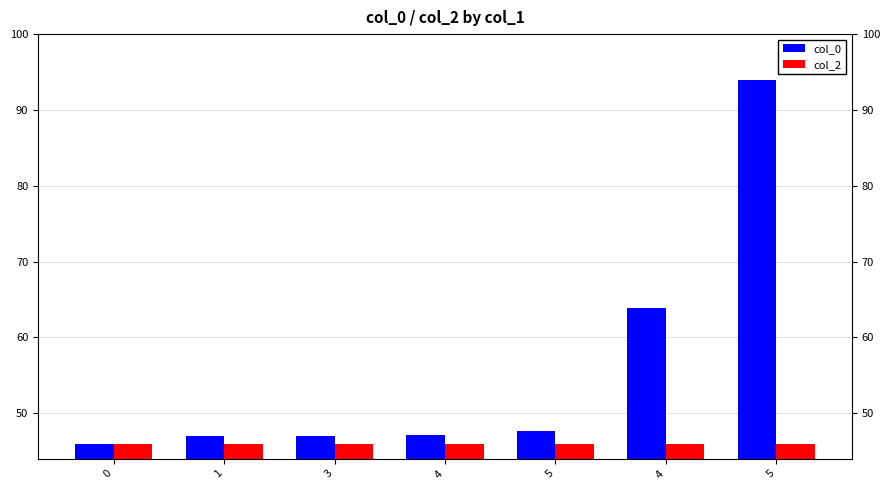

What is the total value across all series at 3?

93.1